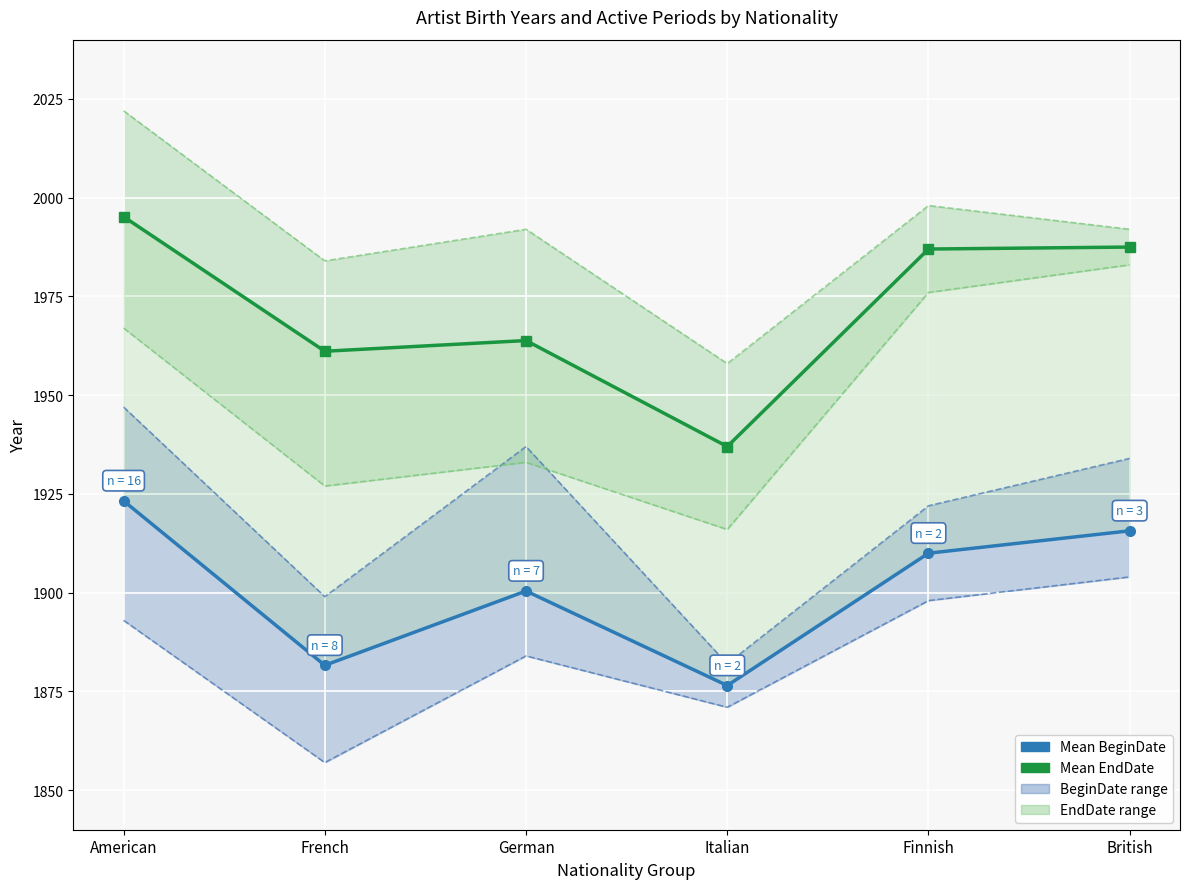

The value of BeginDate range at American is 670.7. True or false?

False